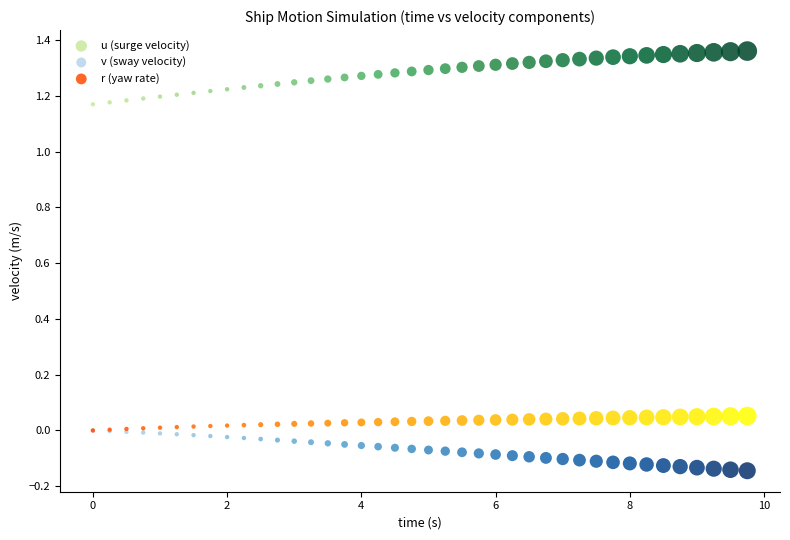

What are all the series names shown in the legend?

u (surge velocity), v (sway velocity), r (yaw rate)